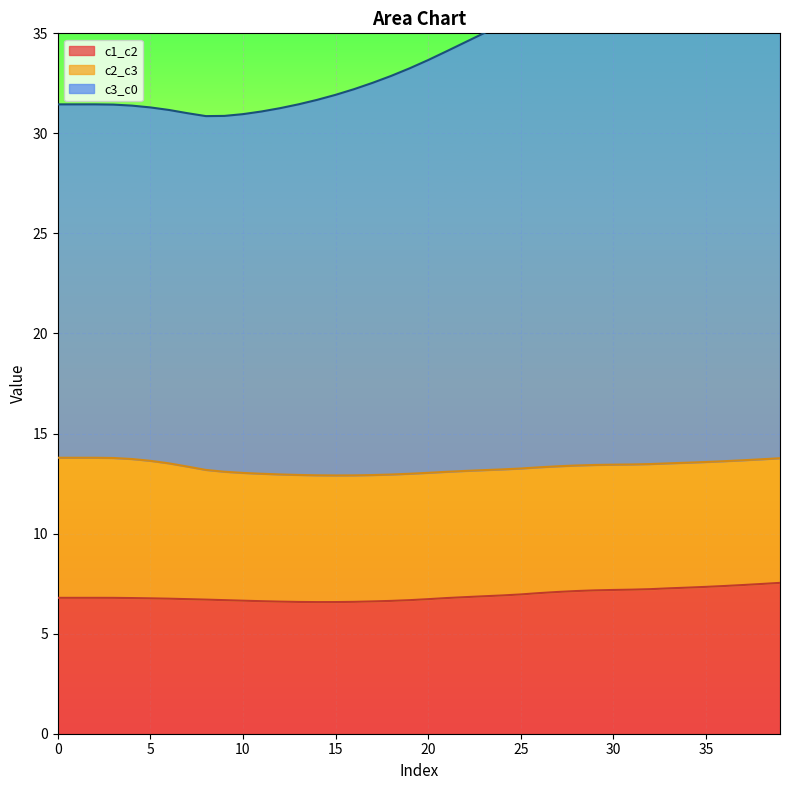

Which category has the highest value in the c3_c0 series?

39